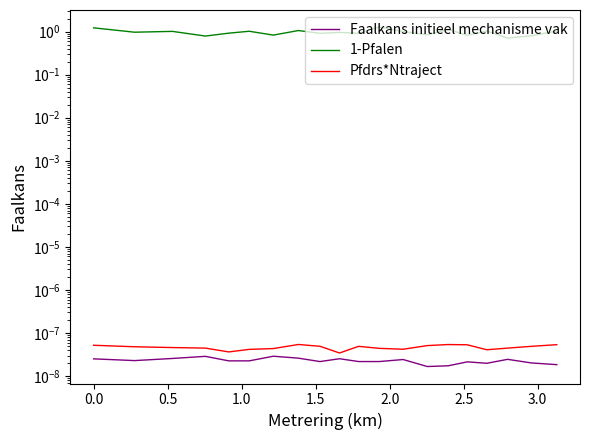

Does the chart have visible grid lines?

No